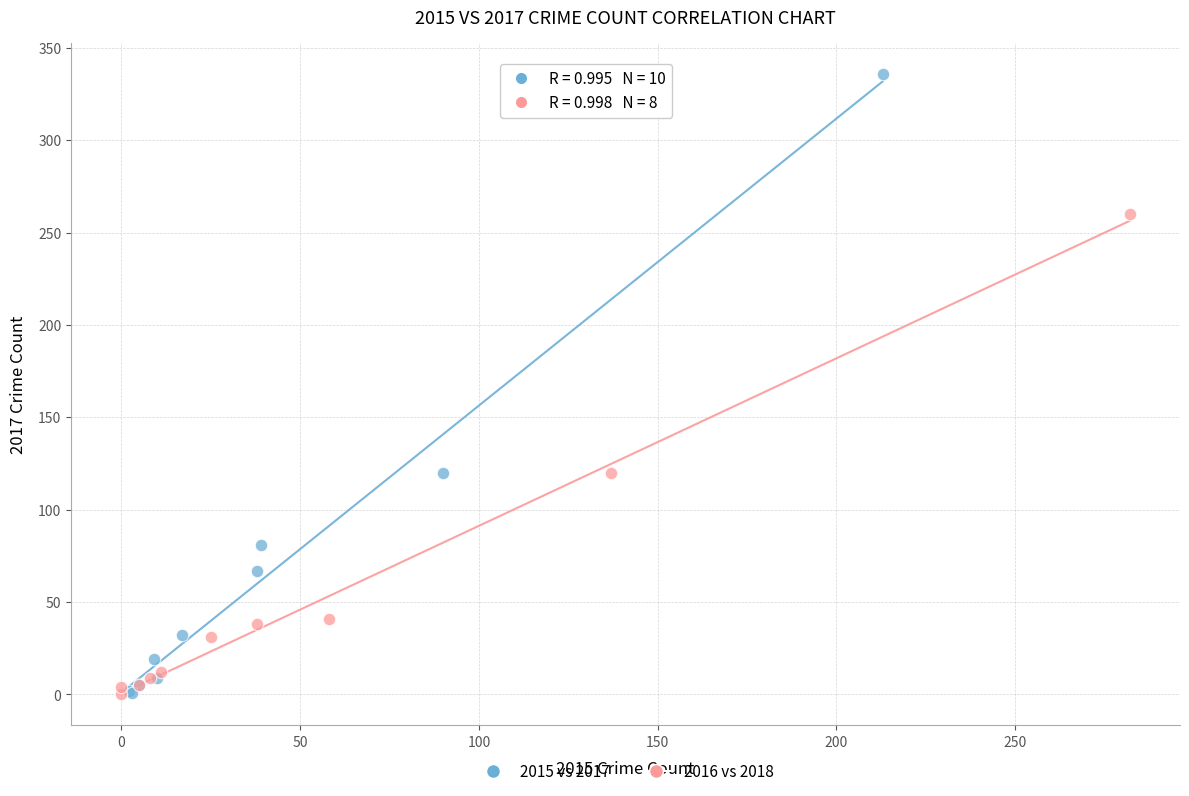

Which series reaches the maximum Y coordinate?

2015 vs 2017